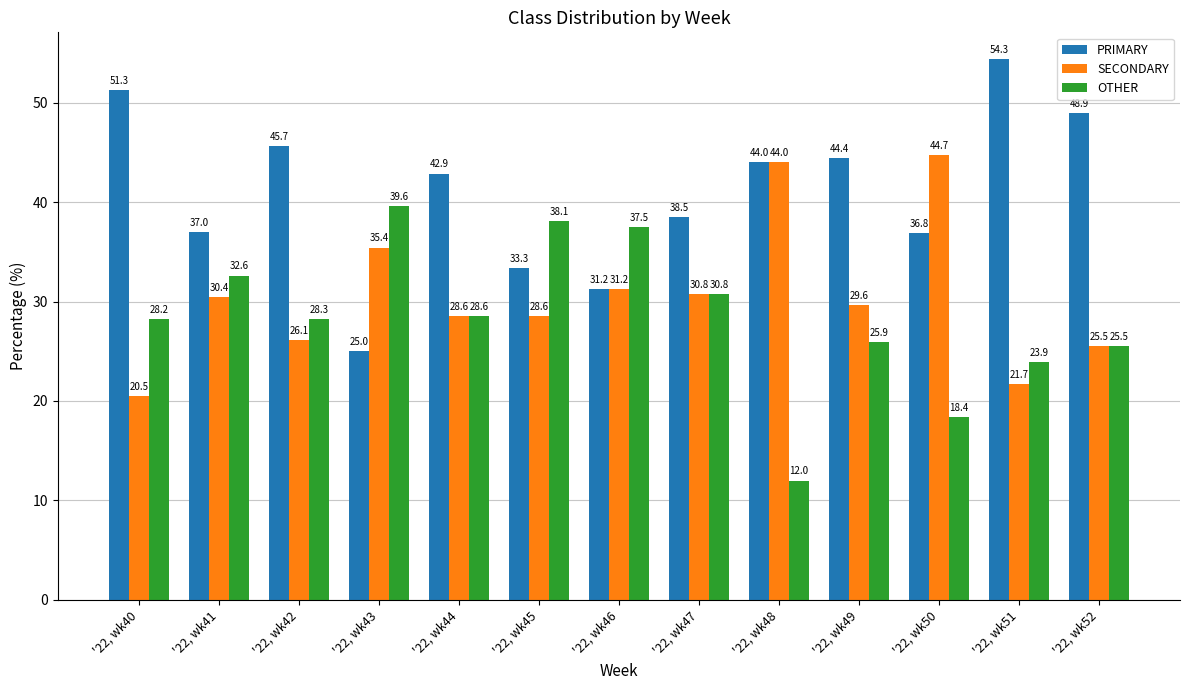

Is the value of SECONDARY at '22, wk47 greater than the value of PRIMARY at '22, wk45?

No